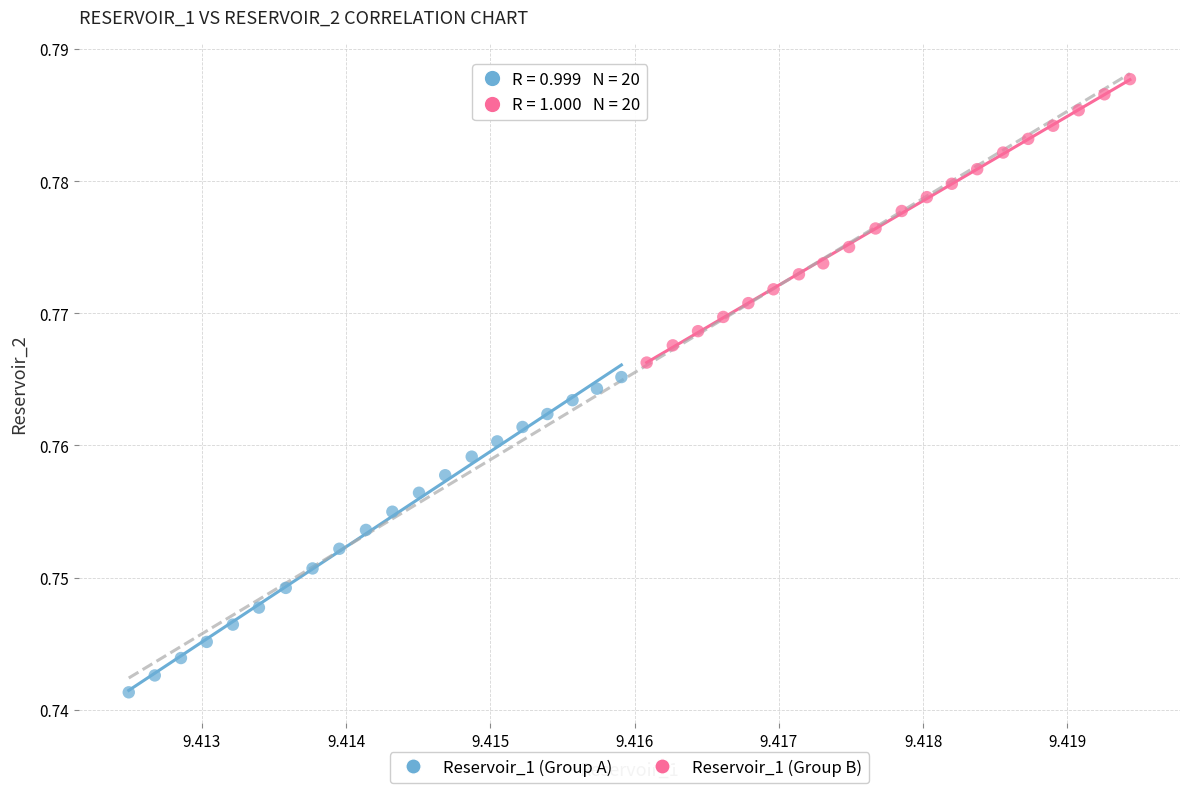

What are all the series names shown in the legend?

Reservoir_1 (Group A), Reservoir_1 (Group B)